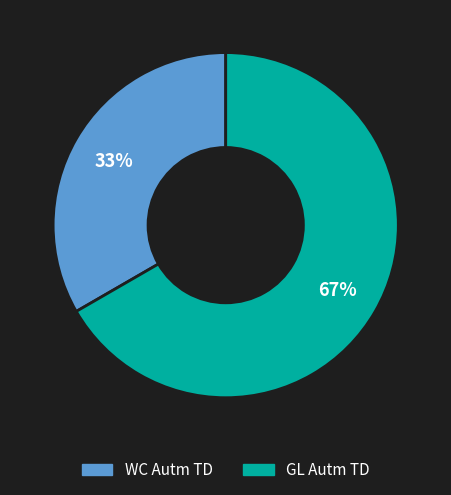

To the nearest percent, what is the average slice percentage?

50%